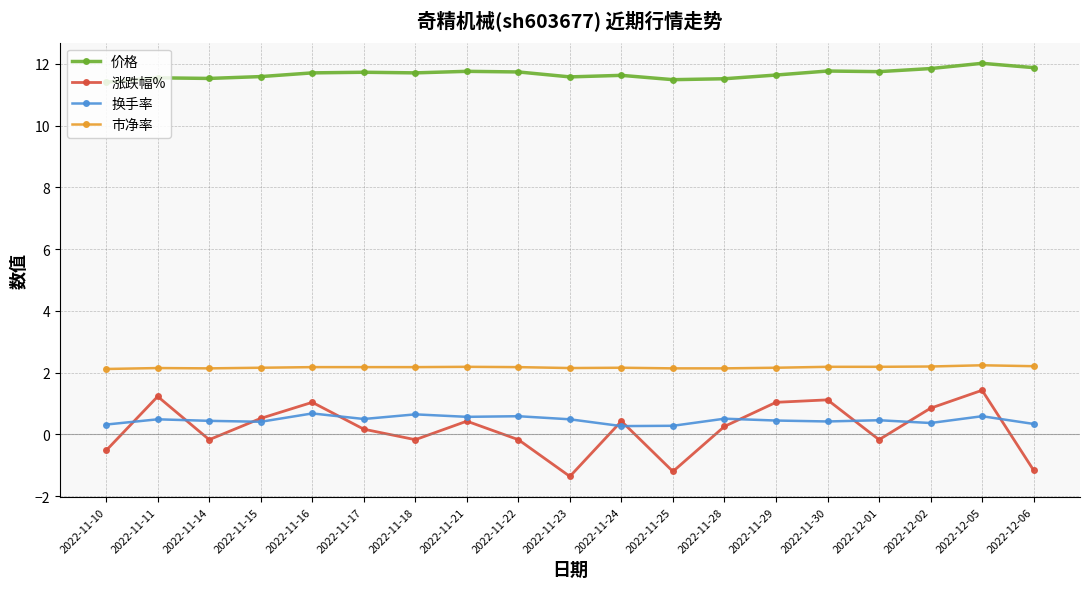

The value of 涨跌幅% at 2022-11-11 is 1.2. True or false?

True